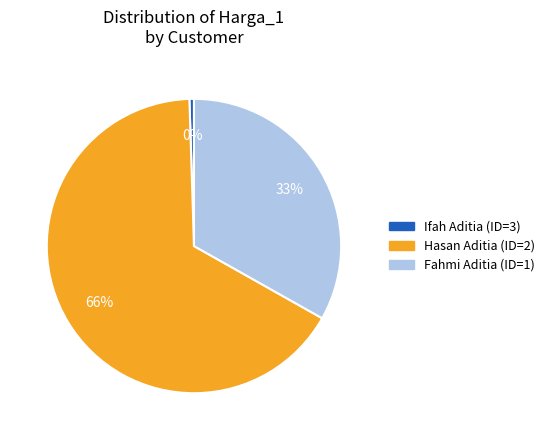

Does Fahmi Aditia (ID=1) account for over 50% of the chart?

No